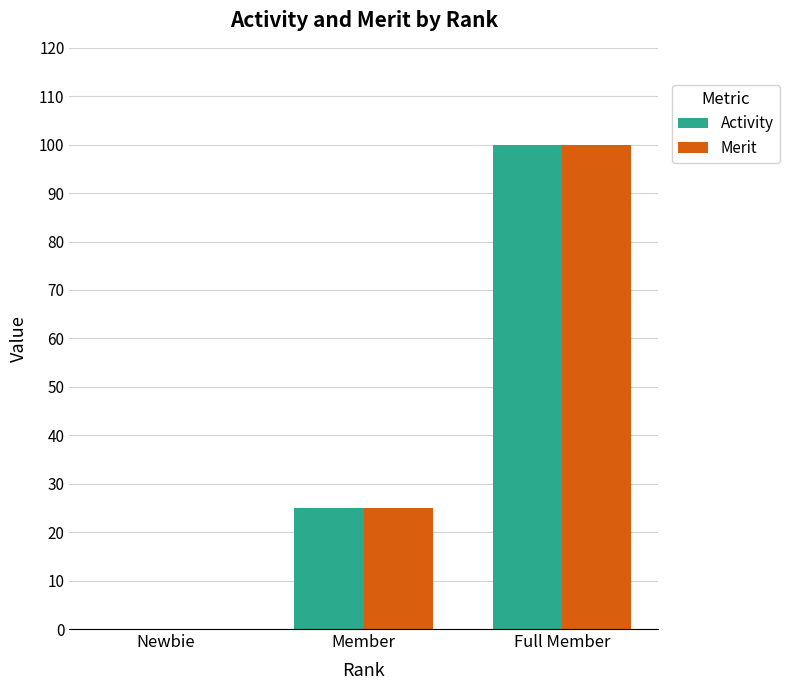

What is the greatest value displayed?

100